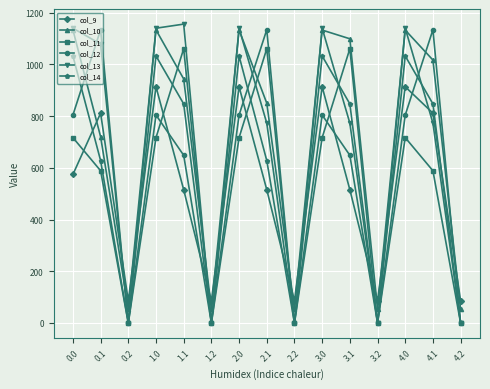

How many values in the col_9 series exceed 515?

10